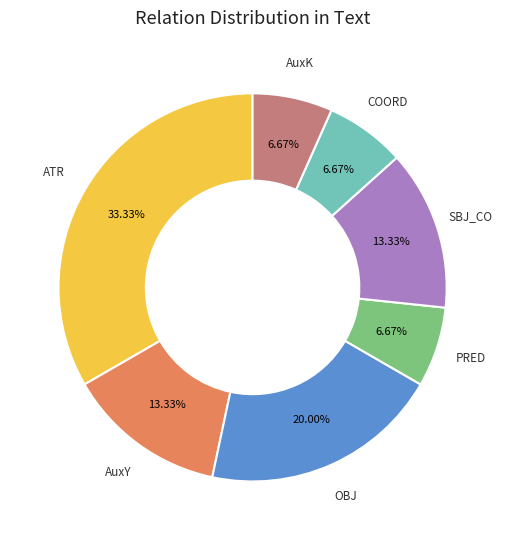

Does any single category account for the majority?

No